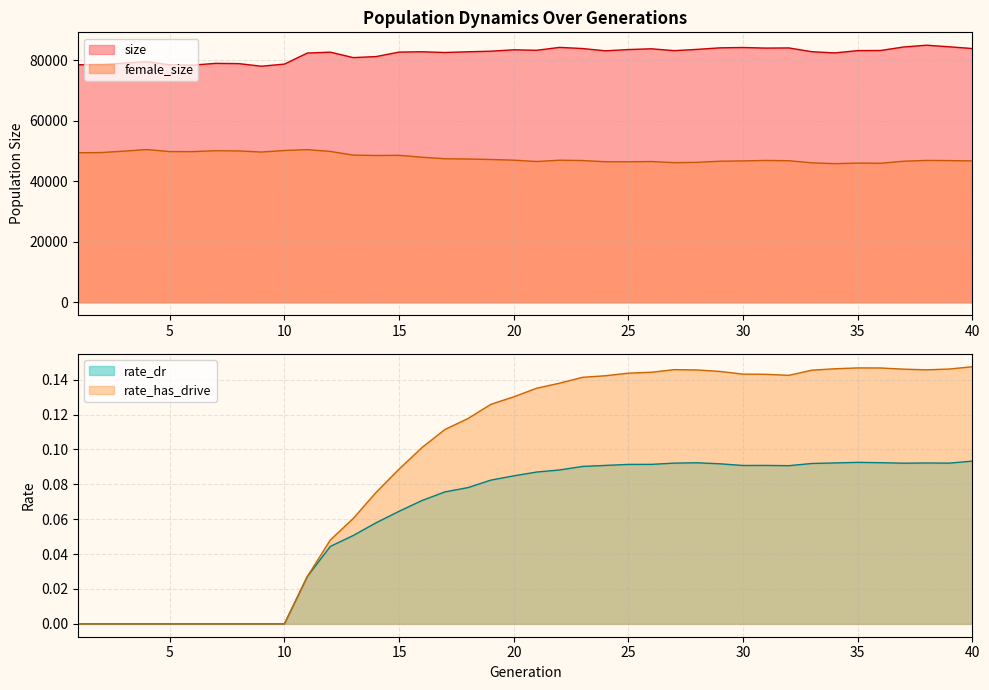

Rank the series at 24 from highest to lowest value.

size, female_size, rate_has_drive, rate_dr